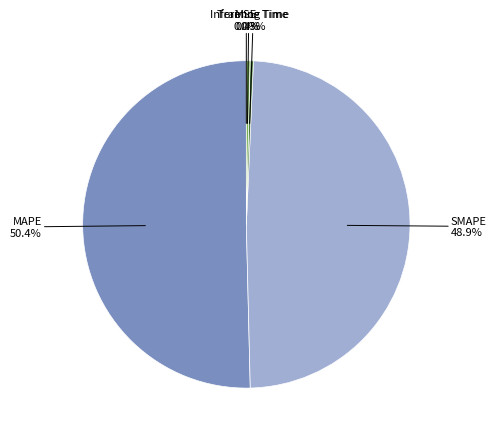

Is it true that Inference Time is 0% of the pie?

True